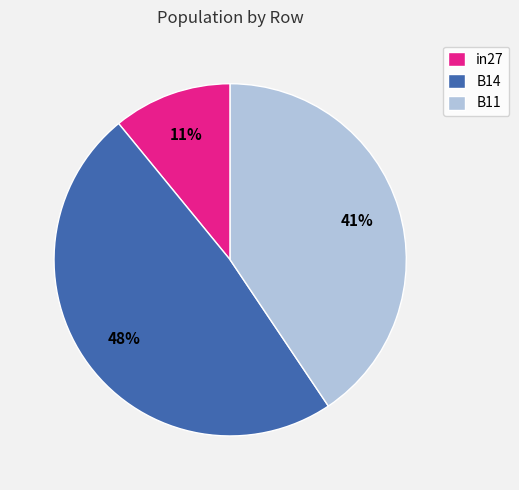

Does B14 account for over 50% of the chart?

No